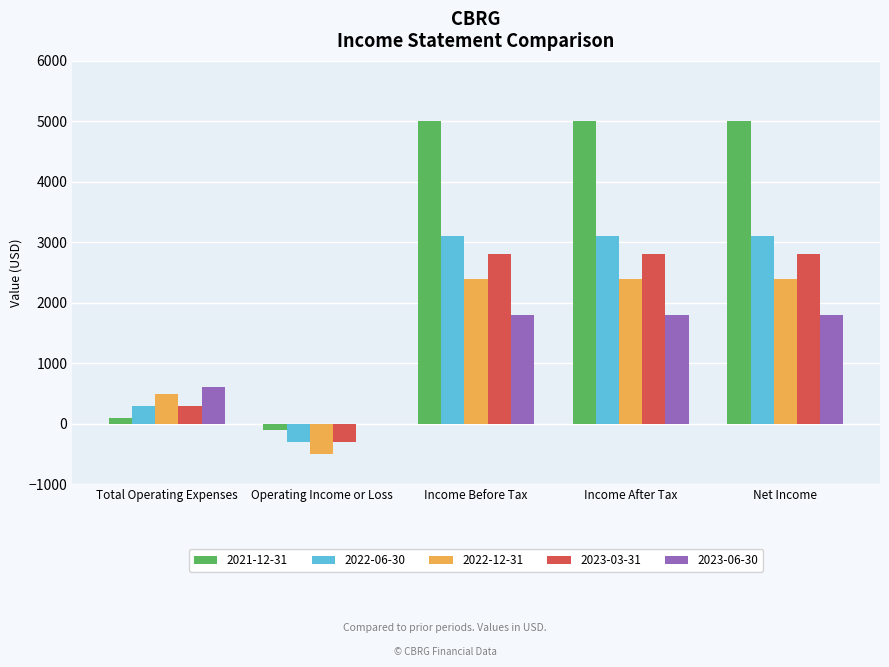

True or false: 2022-12-31 has a value of 3303 at Income After Tax.

False